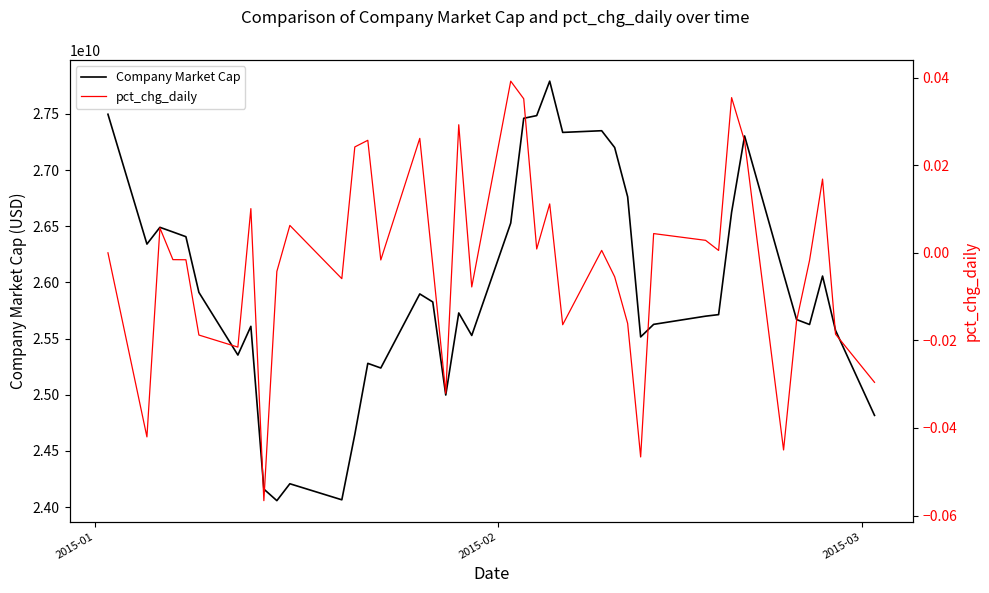

What is the highest value of the Company Market Cap series?

27792328906.7